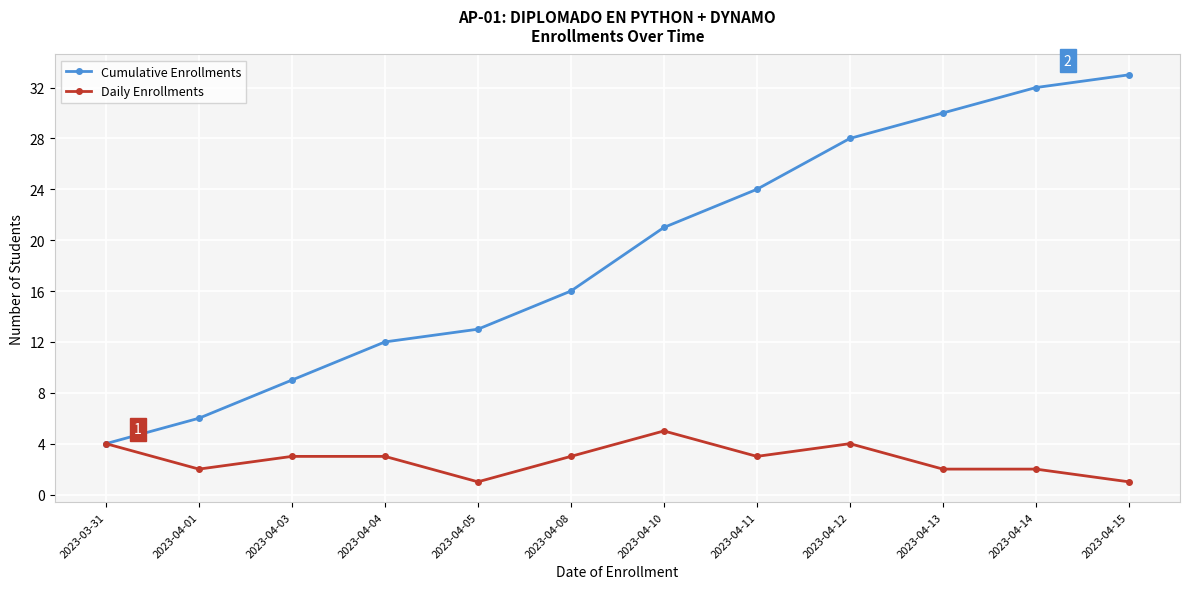

Where is the first local minimum for Daily Enrollments?

2023-04-01